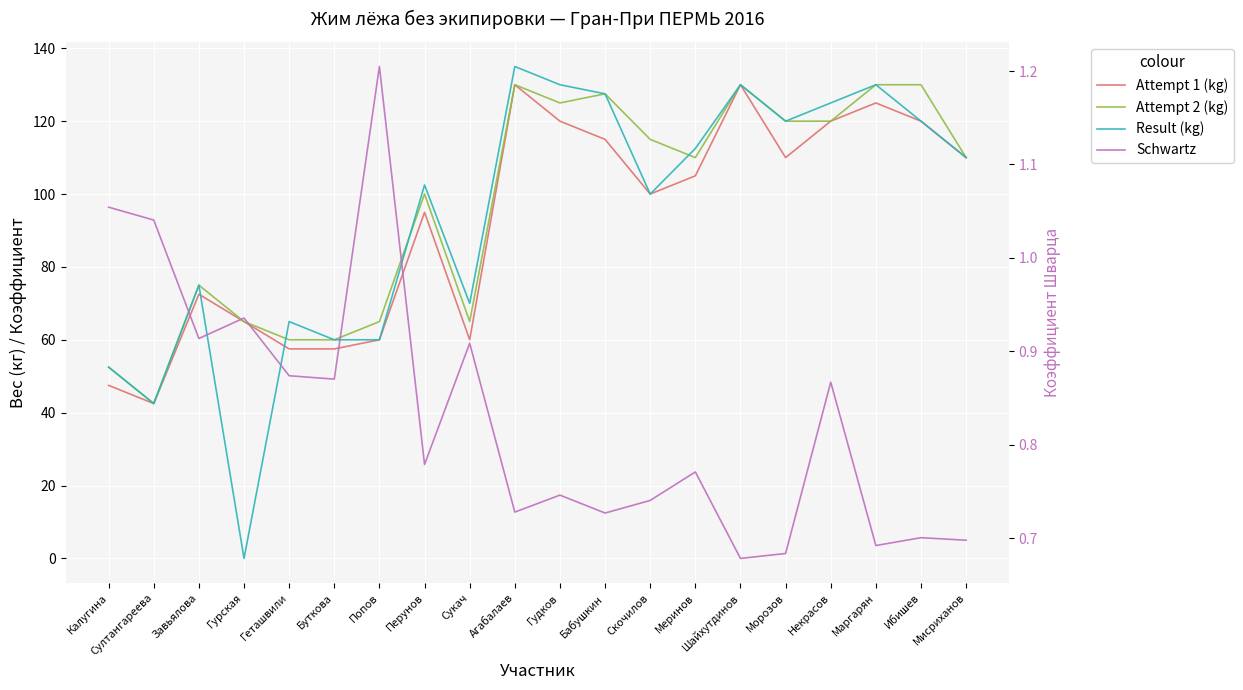

At Мисриханов, list the series in order from smallest to largest.

Schwartz, Attempt 1 (kg), Attempt 2 (kg), Result (kg)